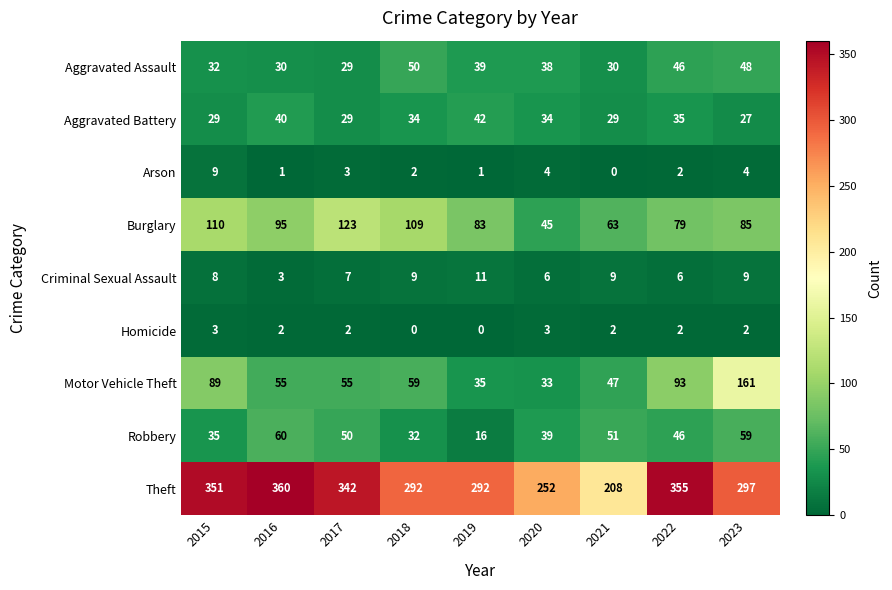

Which label corresponds to the largest value in the chart?

2016